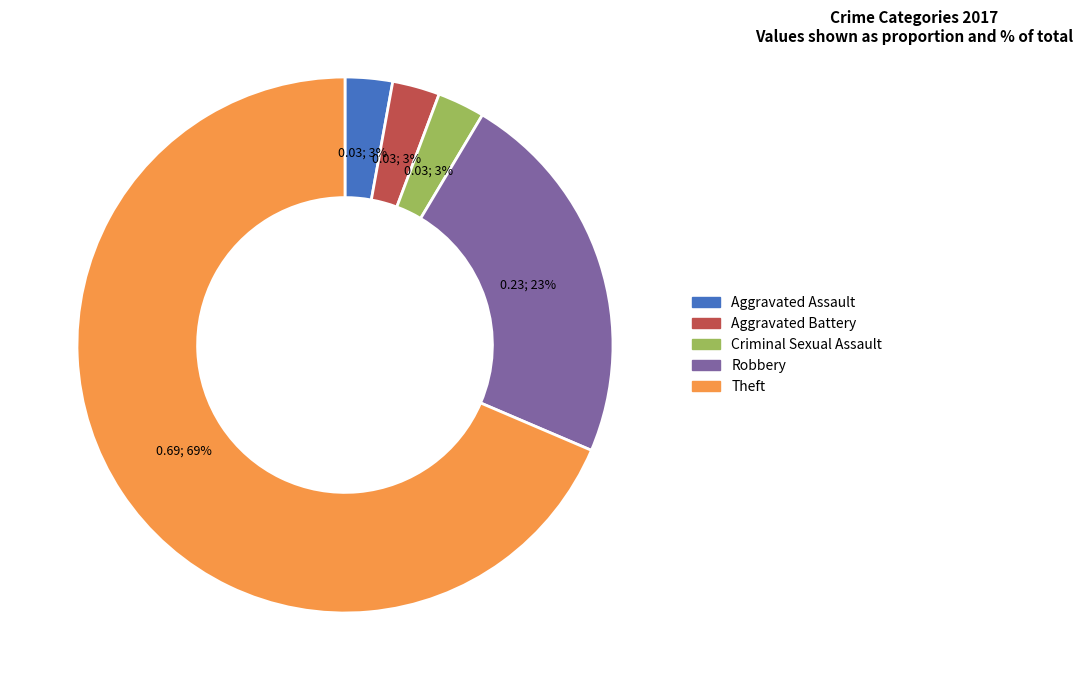

The Criminal Sexual Assault slice represents 17% of the pie. True or false?

False